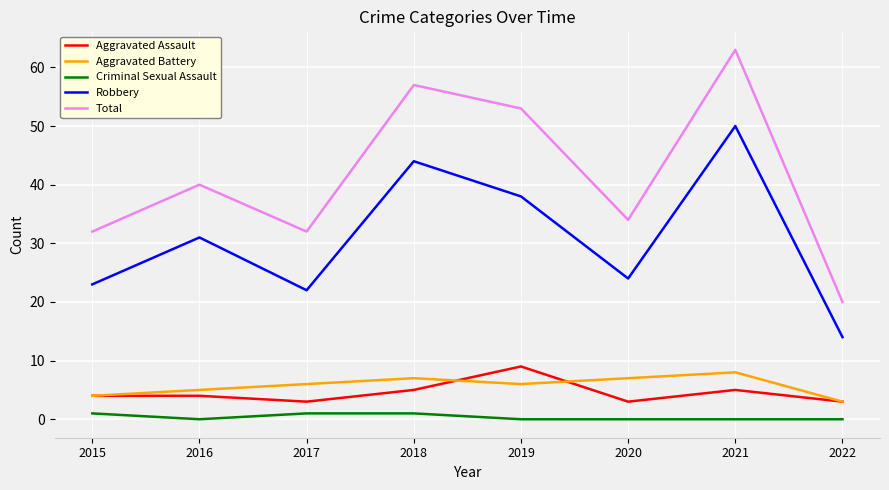

Does the chart have visible grid lines?

Yes